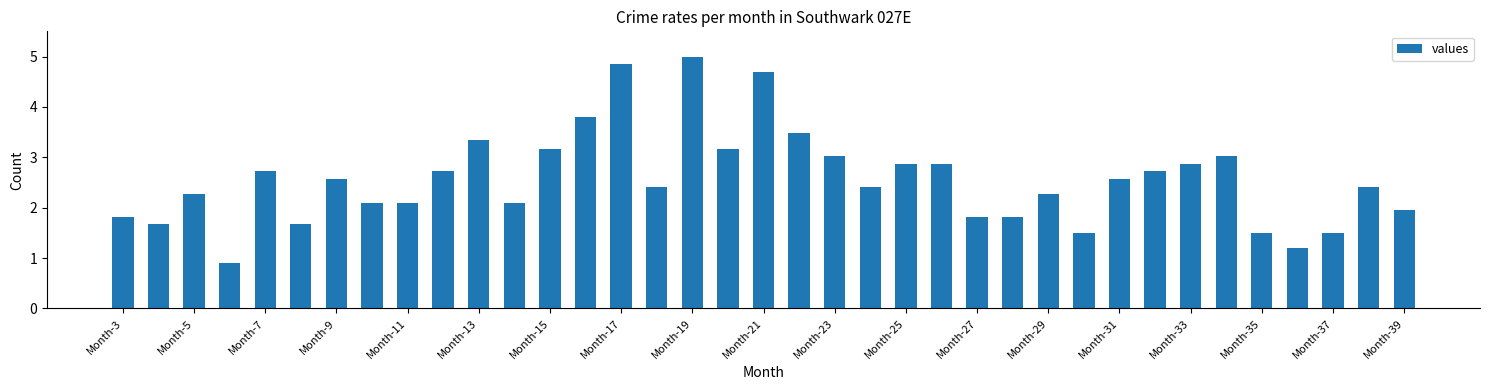

What is the greatest value displayed?

5.0